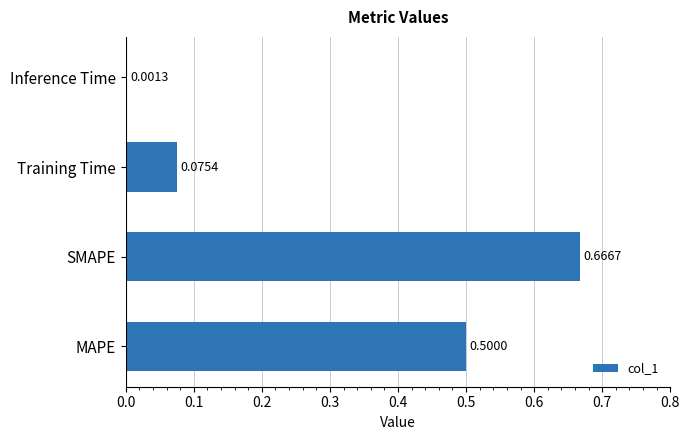

Between SMAPE and MAPE, which is larger?

SMAPE